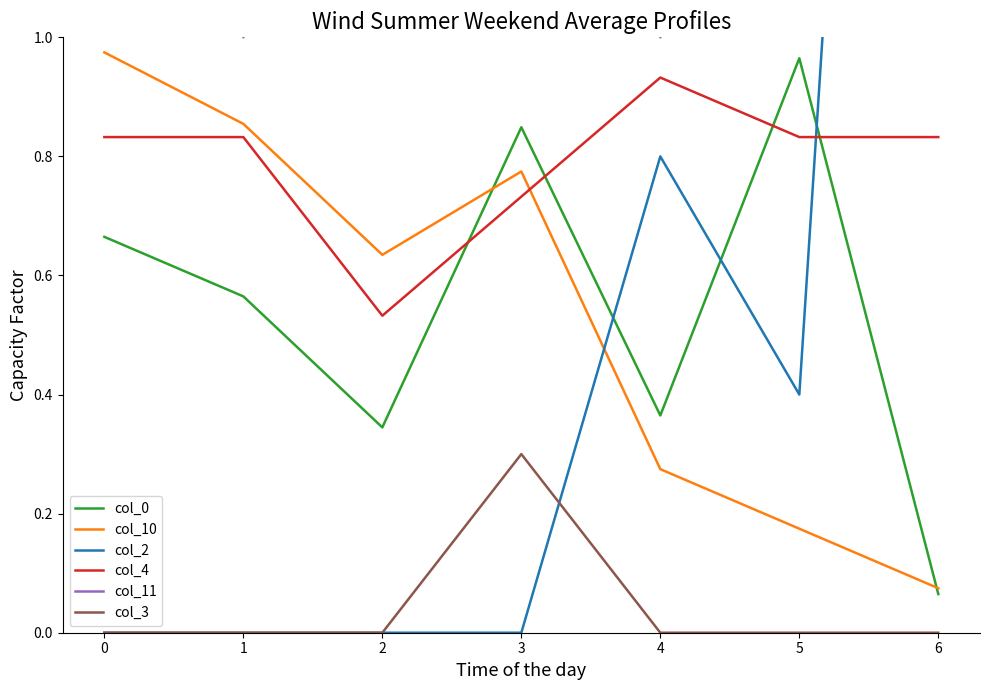

Which category has the highest value in the col_4 series?

4